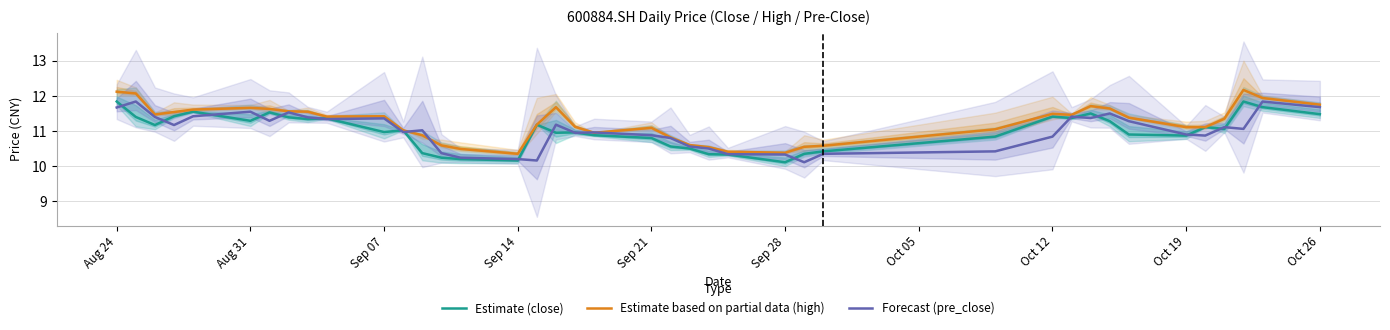

What is the maximum value shown in the chart?

12.2